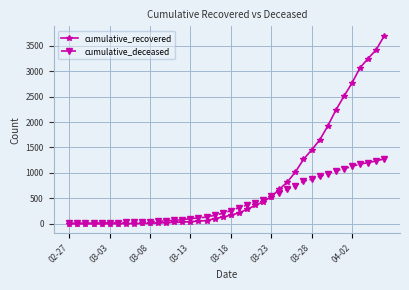

What are all the series names shown in the legend?

cumulative_recovered, cumulative_deceased